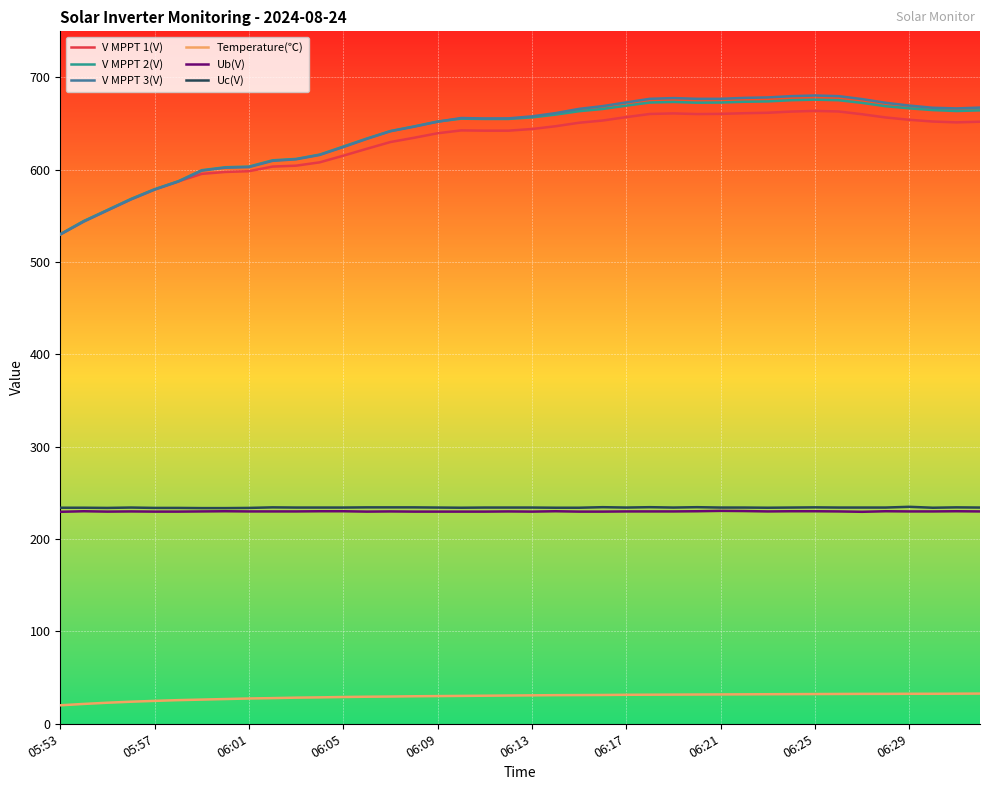

Which series has the widest spread of values?

V MPPT 3(V)